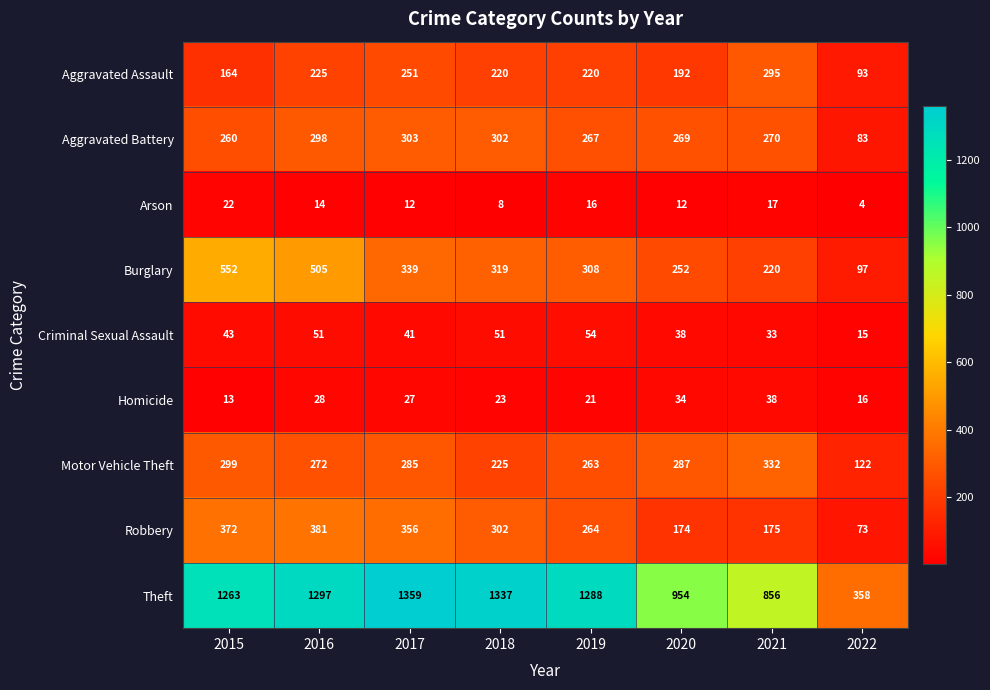

The value of Burglary at 2017 is 199. True or false?

False